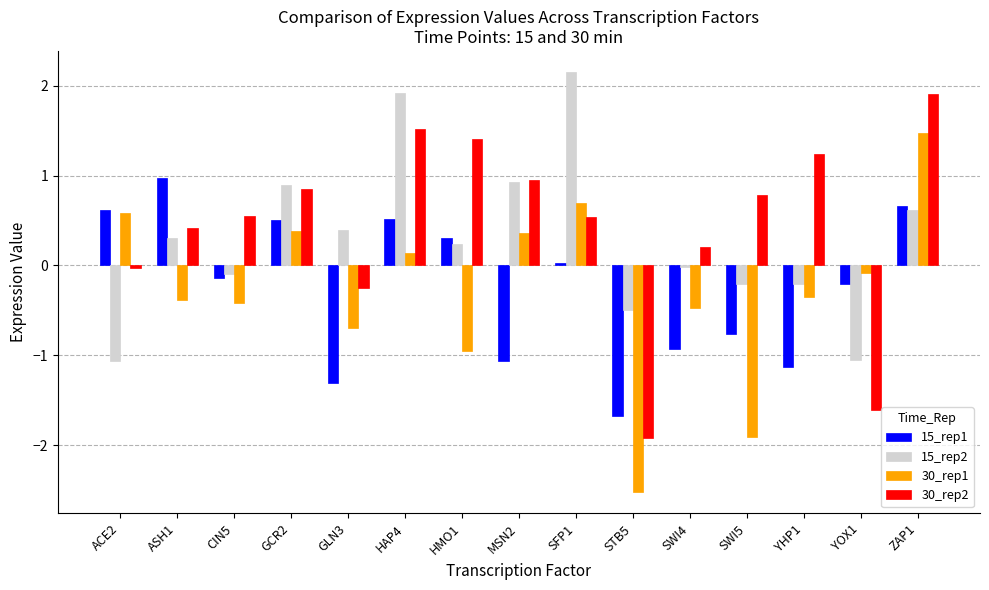

What position from the left is ZAP1?

15